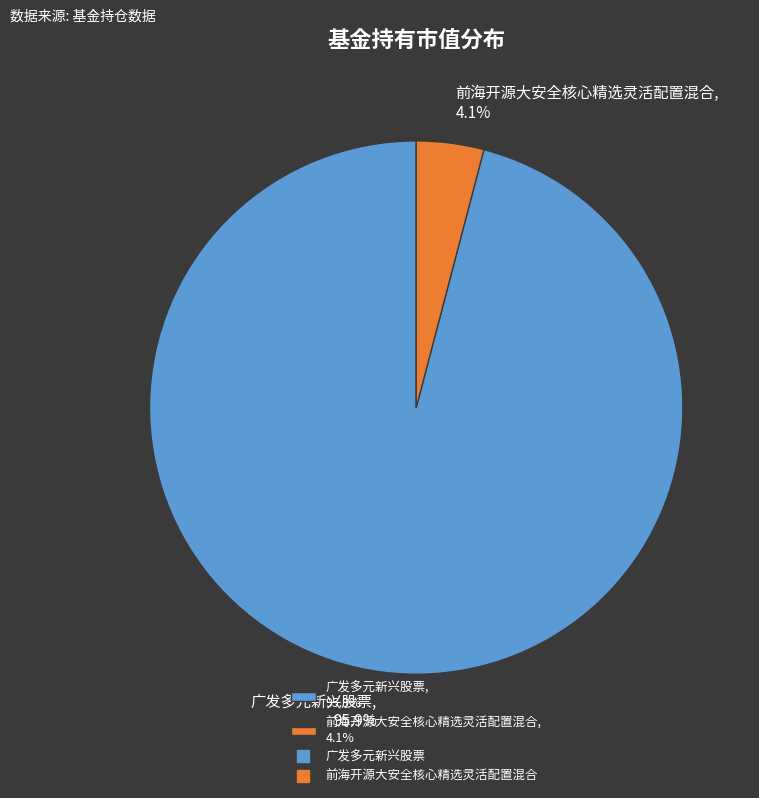

True or false: 广发多元新兴股票 accounts for 96% of the total.

True